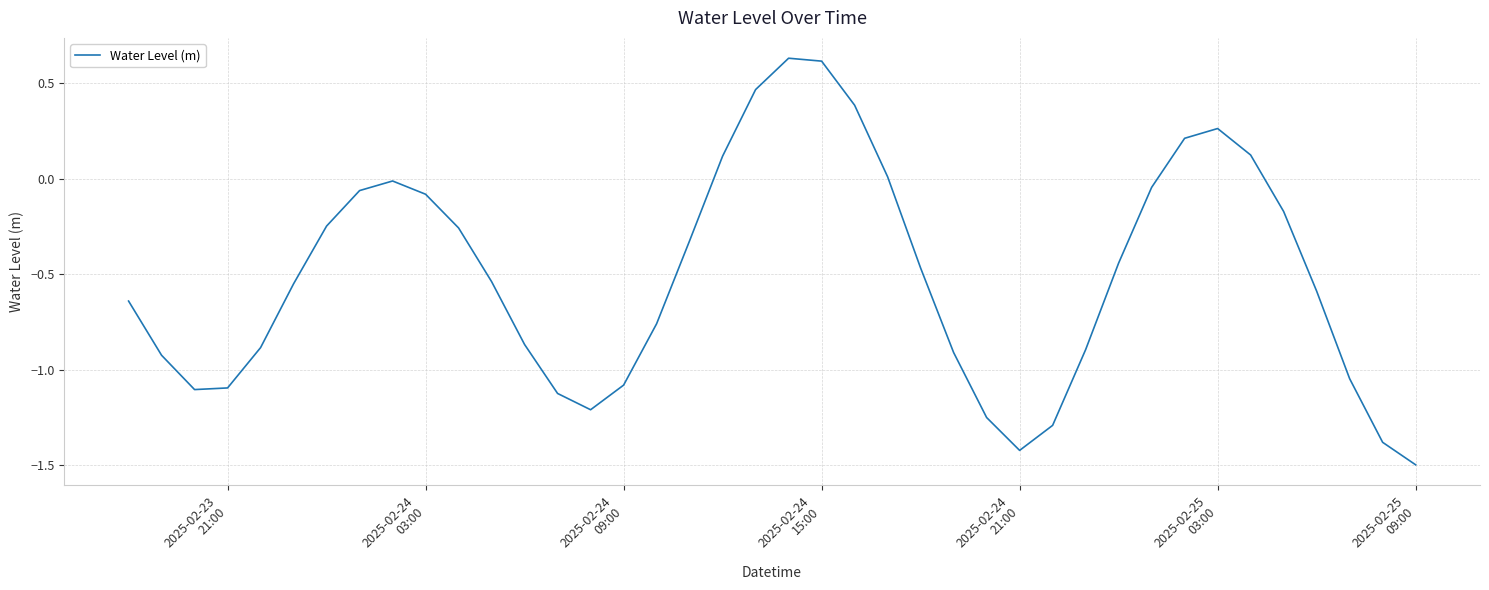

What is the smallest value displayed?

-1.5